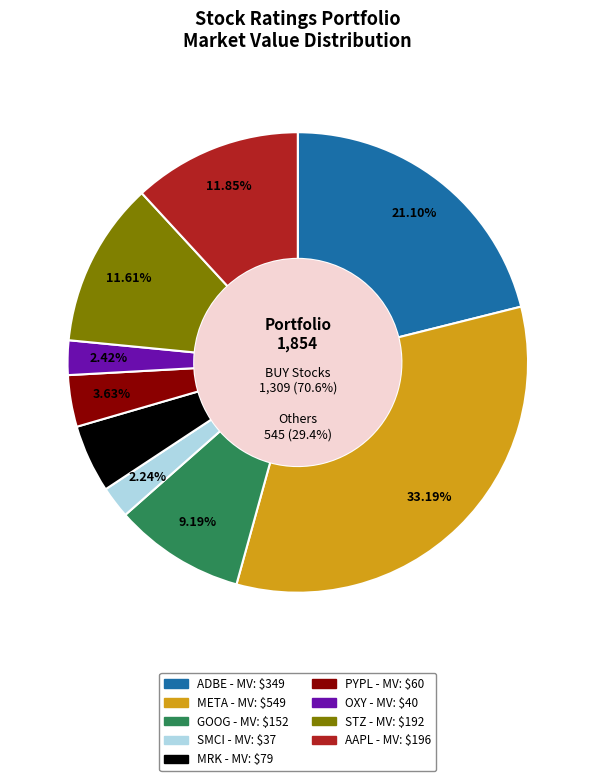

Is there a majority slice in this chart?

No